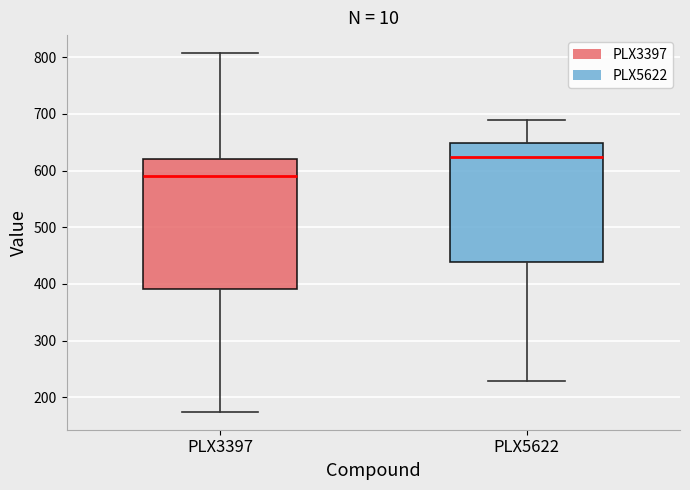

Which box's median line is the lowest?

PLX3397